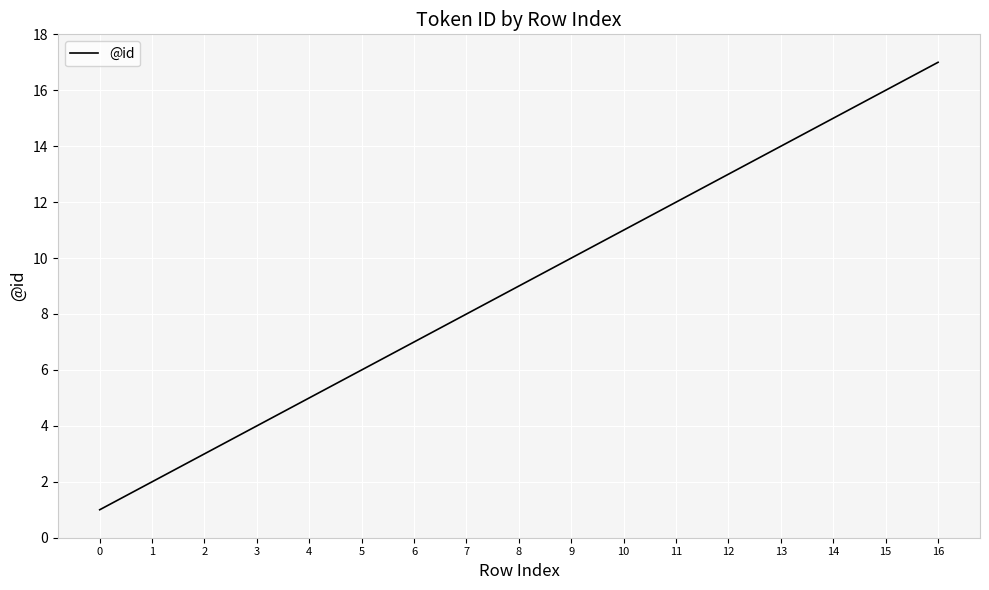

What is the average value?

9